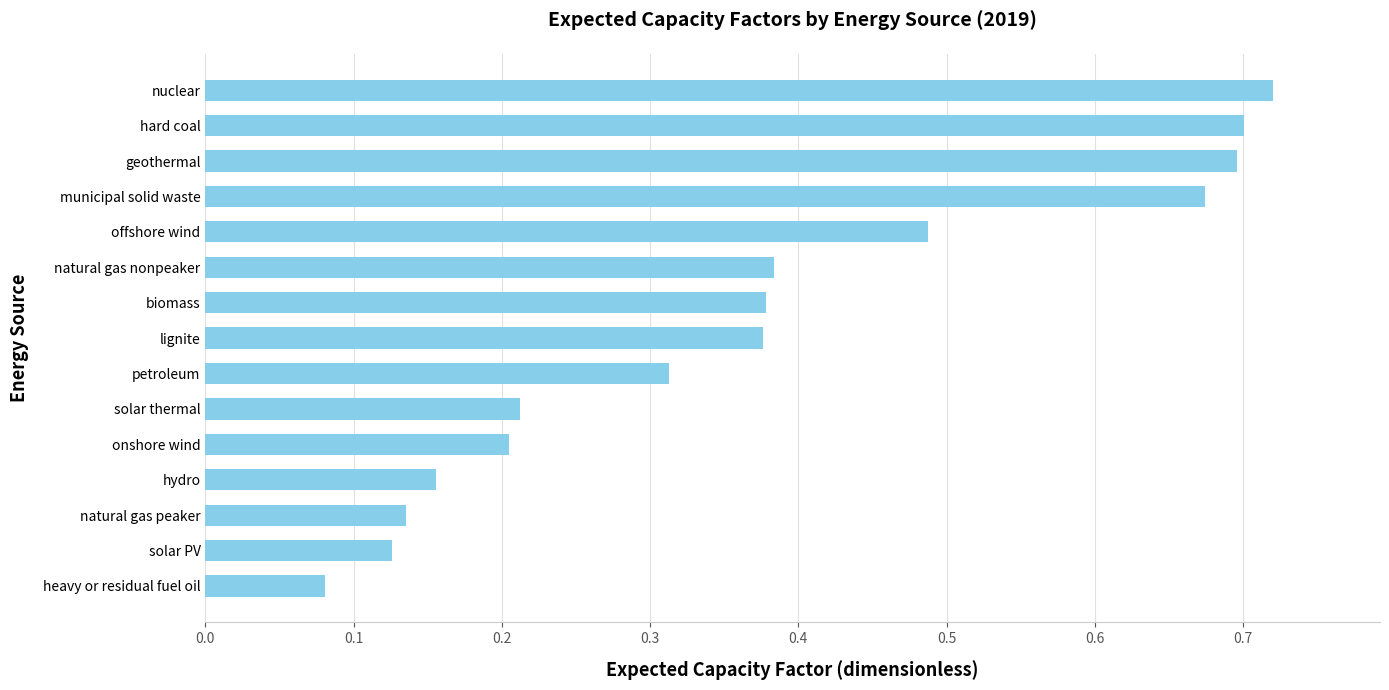

What is the sum of all values?

5.6